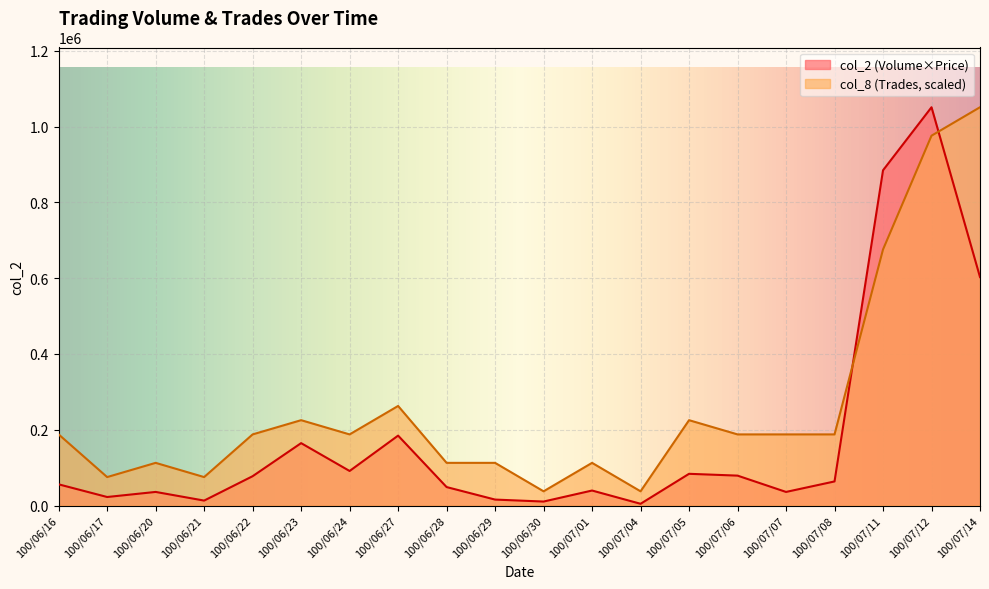

The value of col_8 (Trades) at 100/06/27 is 262835.0. True or false?

True